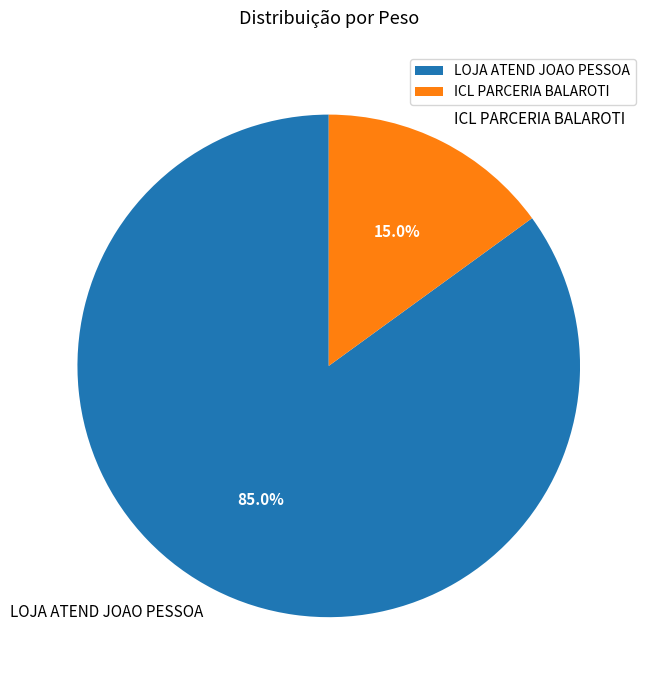

What is the largest slice in the pie chart?

LOJA ATEND JOAO PESSOA